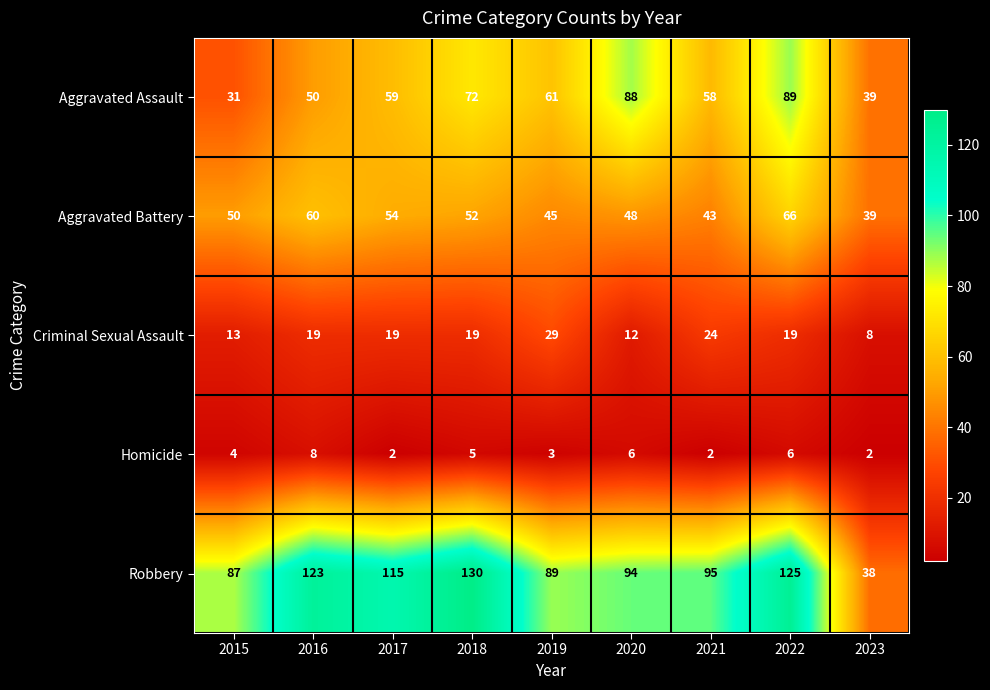

Which label corresponds to the largest value in the chart?

2018